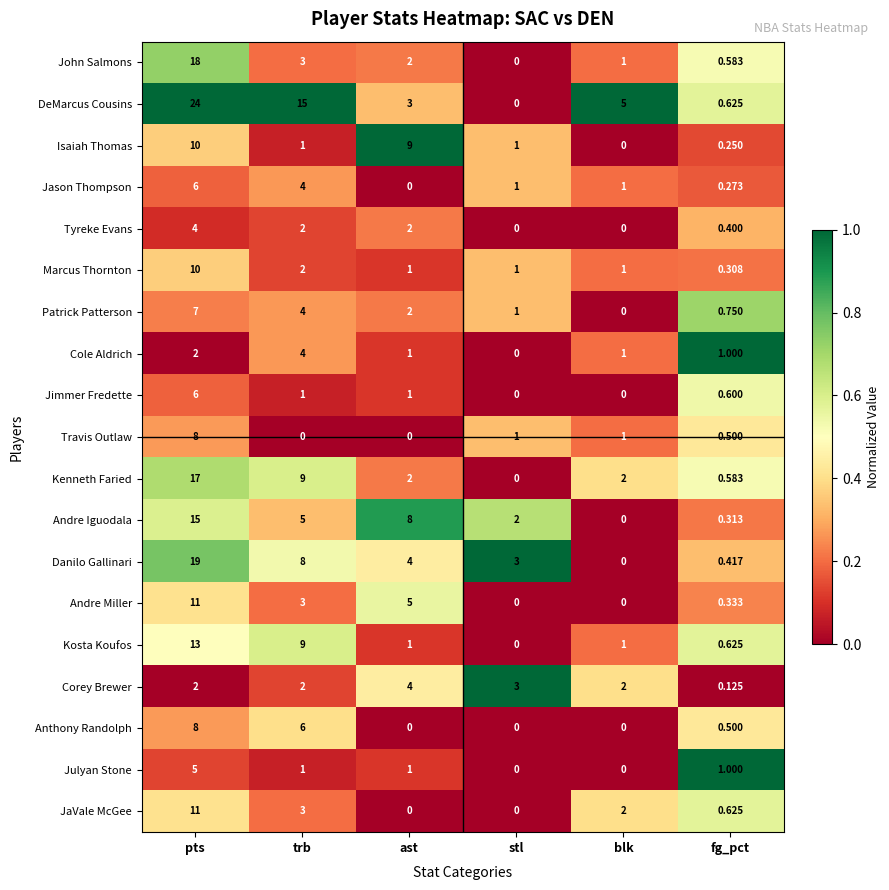

Which series has the largest total across all categories?

DeMarcus Cousins